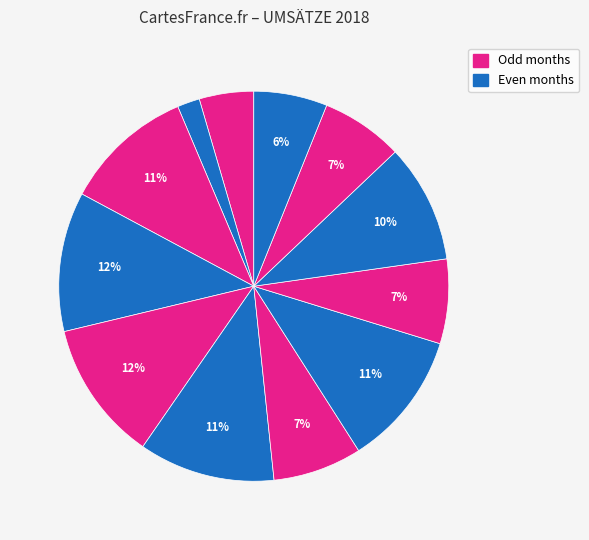

Which category has the smallest portion of the pie?

Februar